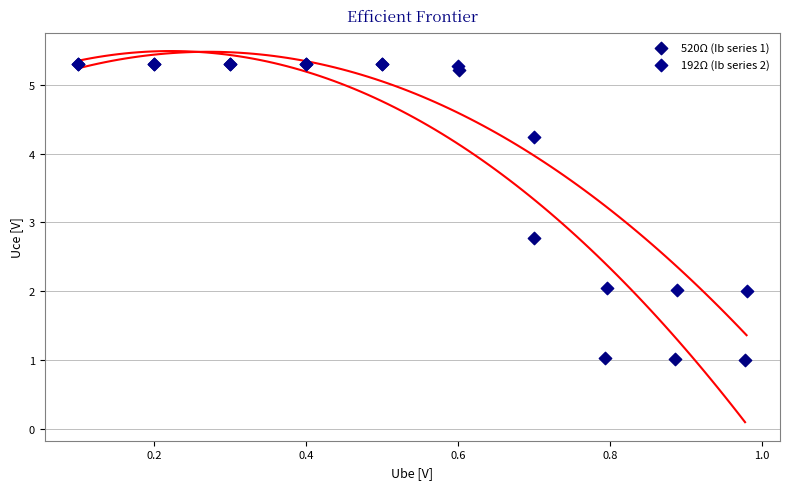

Which series has the widest spread of Y values?

520Ω (Ib series 1)